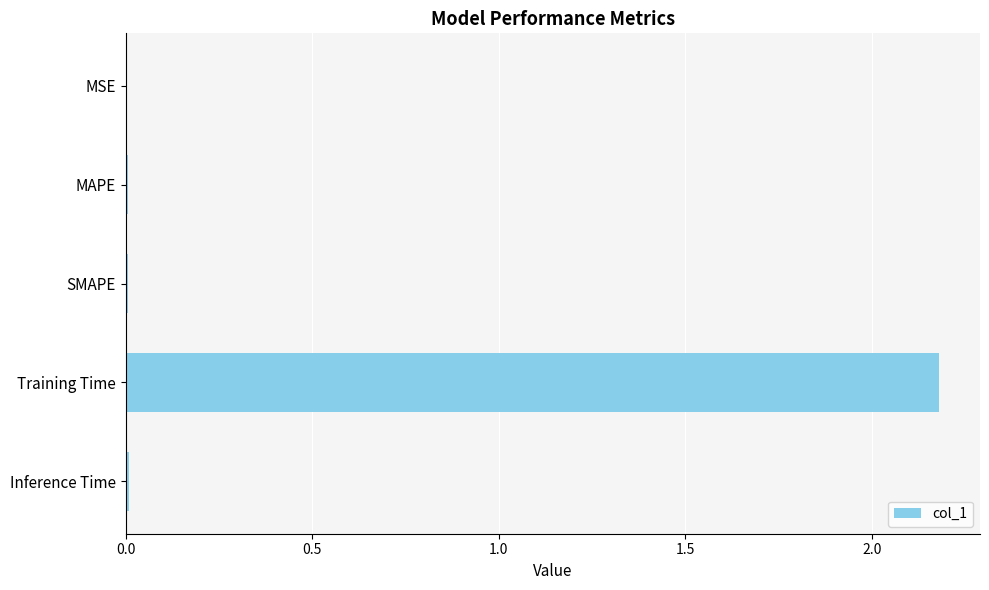

True or false: the data shows 0.0 at Inference Time.

True